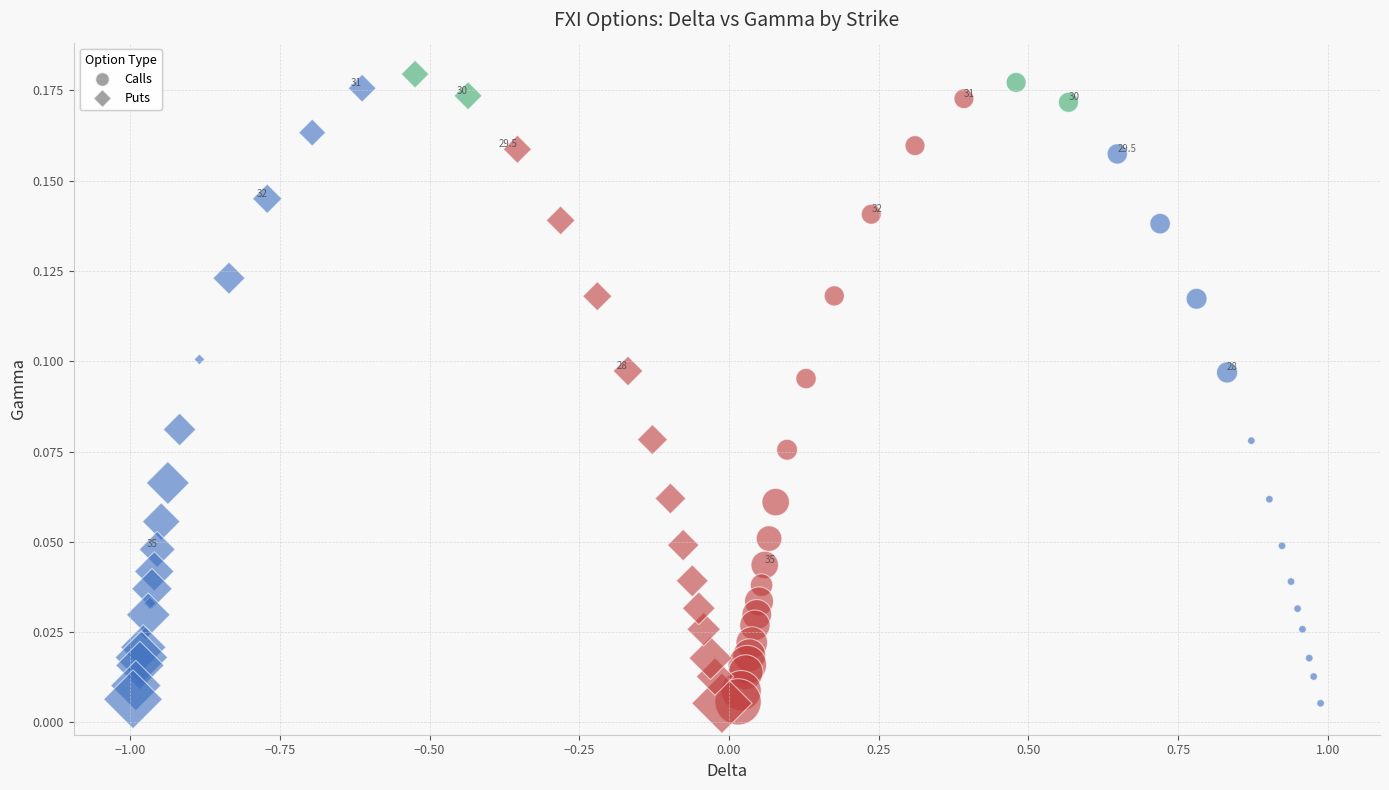

Which series has the largest Y range (max minus min)?

Puts